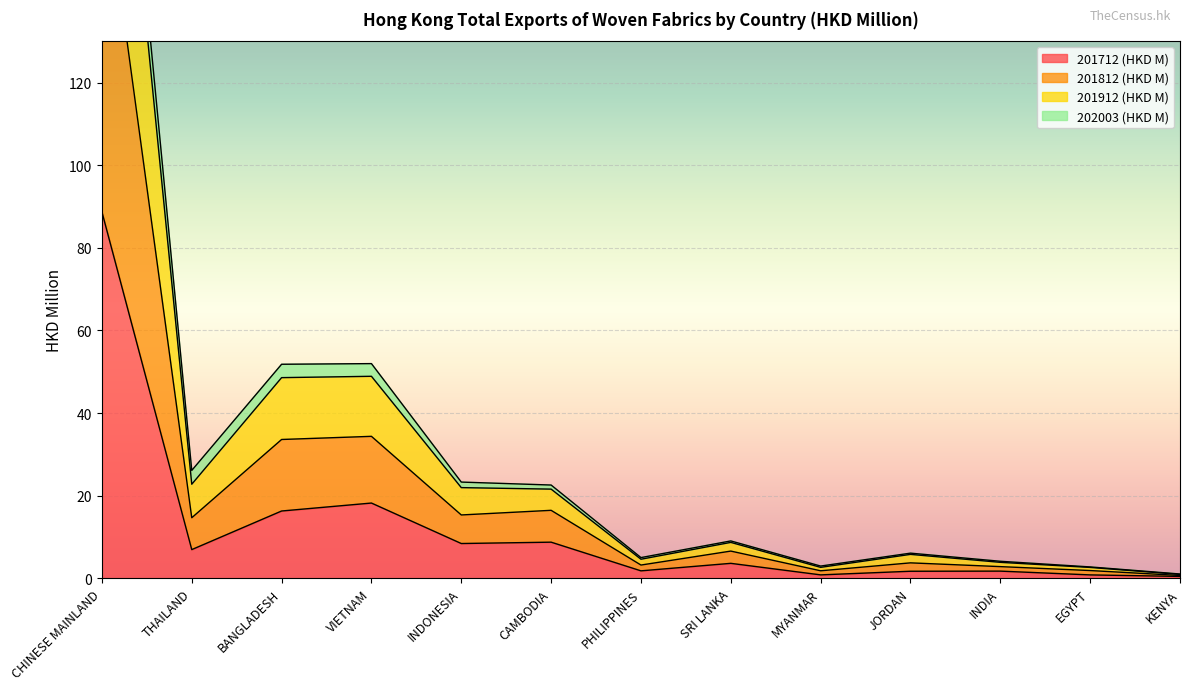

True or false: 201712 (HKD M) has a value of 13.9 at CAMBODIA.

False